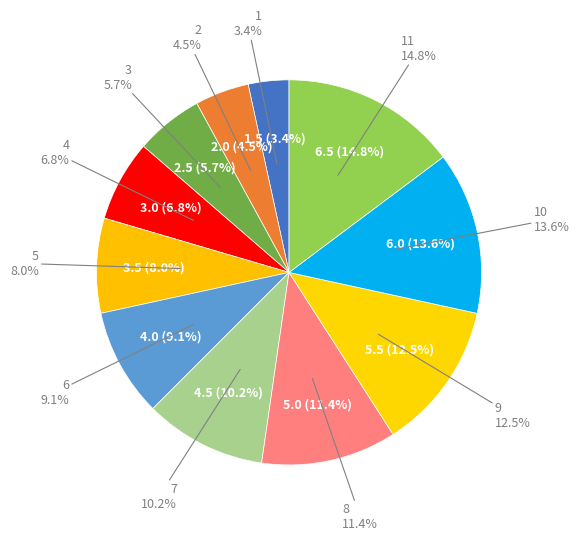

How many segments does this pie chart have?

11